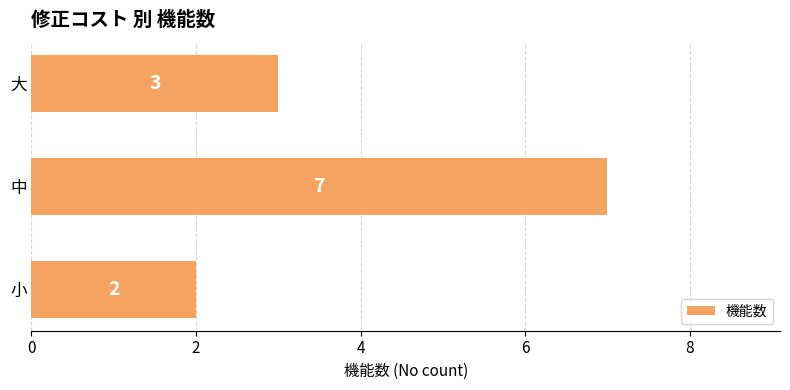

Count the values in the range 2 to 7.

3